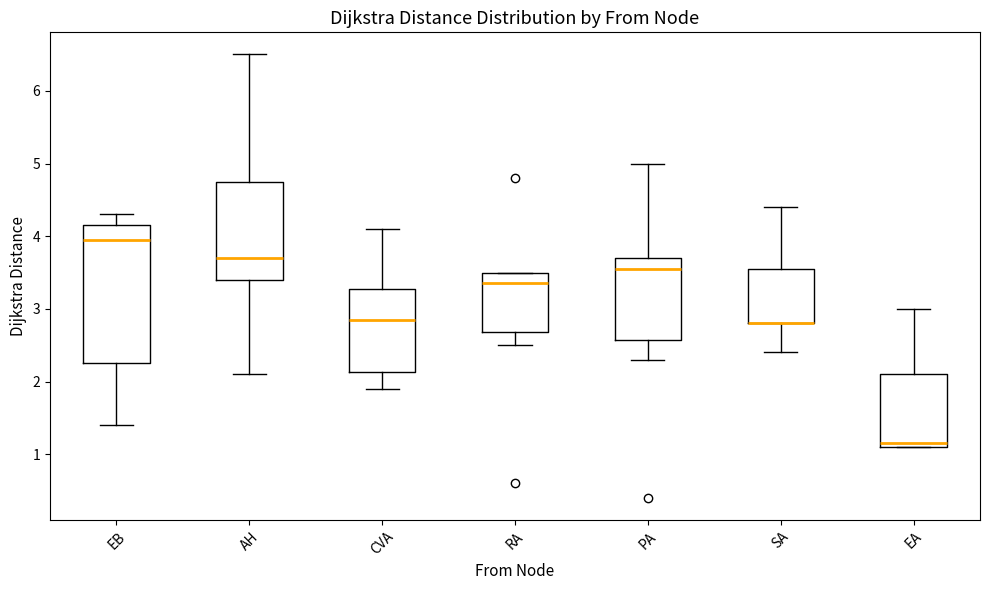

Reading left to right, transcribe this box plot: for each box, give where its median line is, the range the box spans, and where its two whiskers end, as read against the y-axis. The values are not printed on the chart, so give them approximately, as read against the axis.

EB: median 4.0, box 2.3 to 4.2, whiskers 1.4 to 4.3
AH: median 3.7, box 3.4 to 4.8, whiskers 2.1 to 6.5
CVA: median 2.9, box 2.1 to 3.3, whiskers 1.9 to 4.1
RA: median 3.4, box 2.7 to 3.5, whiskers 2.5 to 3.5
PA: median 3.6, box 2.6 to 3.7, whiskers 2.3 to 5.0
SA: median 2.8 (drawn on the box's lower edge), box 2.8 to 3.6, whiskers 2.4 to 4.4
EA: median 1.2, box 1.1 to 2.1, whiskers 1.1 to 3.0